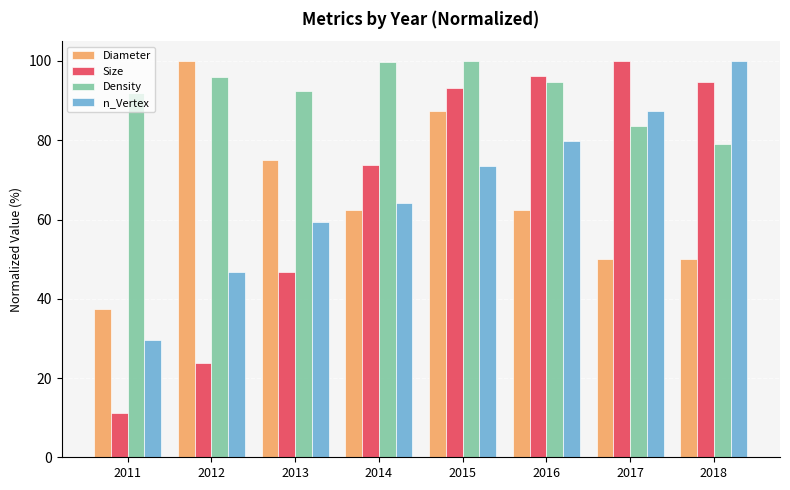

What is the maximum value for Density?

100.0